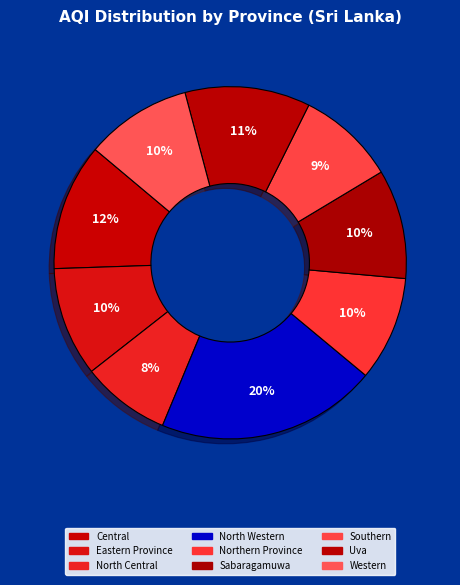

Combined, do Western and Southern account for over 50%?

No